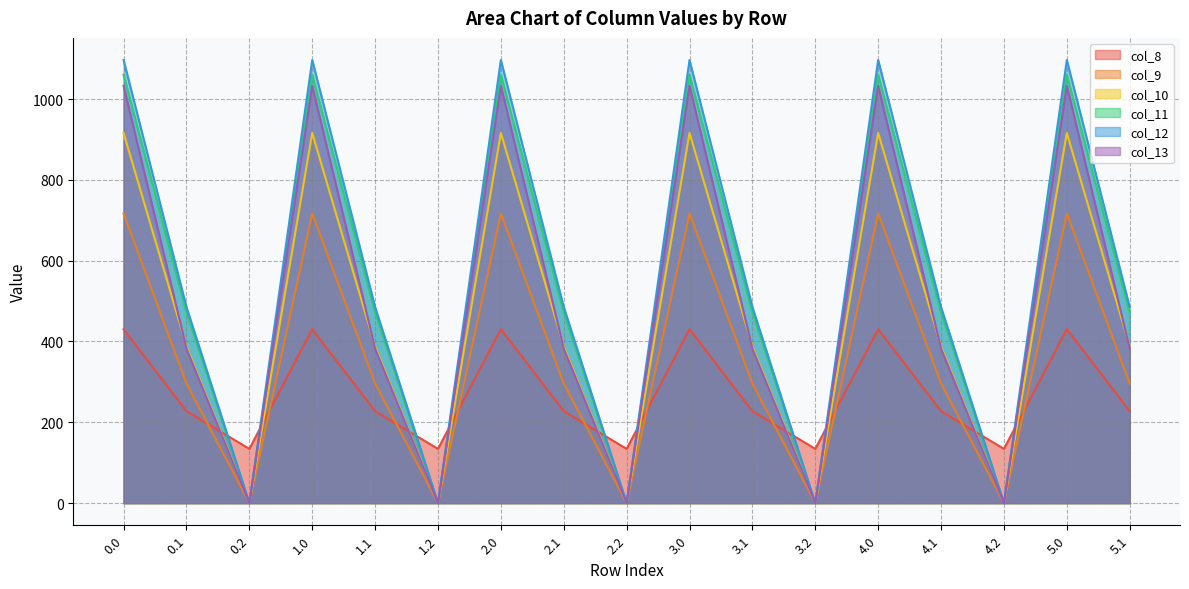

Where is the first local maximum for col_10?

1.0